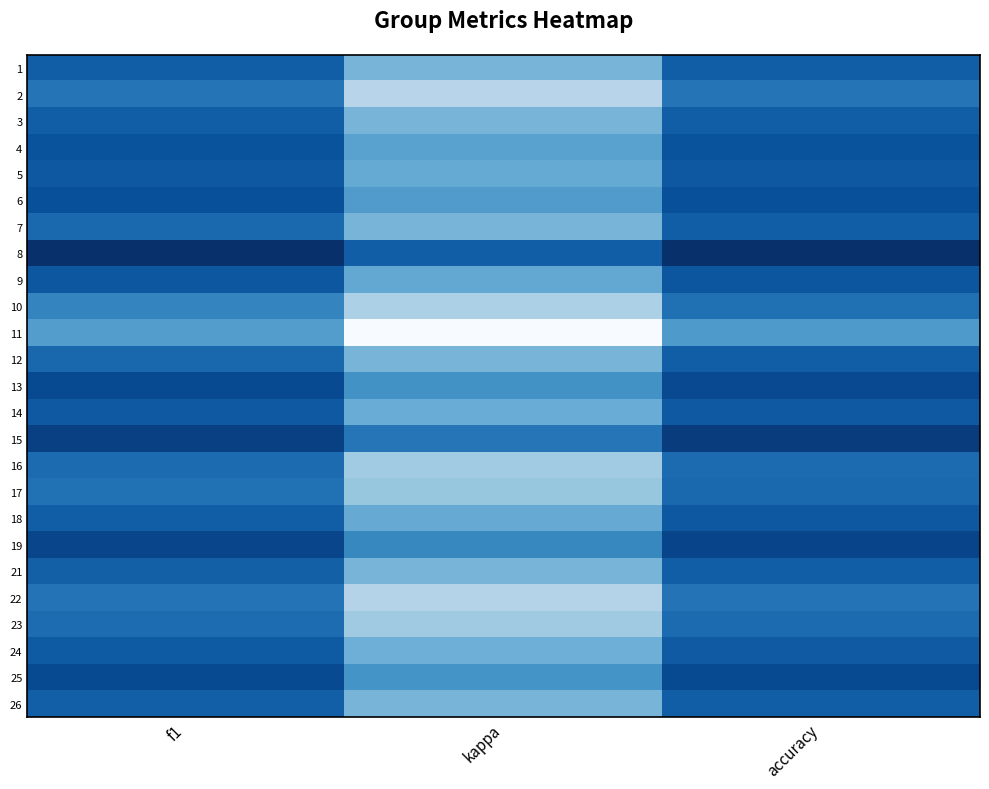

At f1, list the series in order from largest to smallest.

8, 15, 19, 13, 25, 6, 4, 9, 5, 14, 24, 3, 1, 18, 26, 21, 12, 7, 16, 23, 17, 22, 2, 10, 11